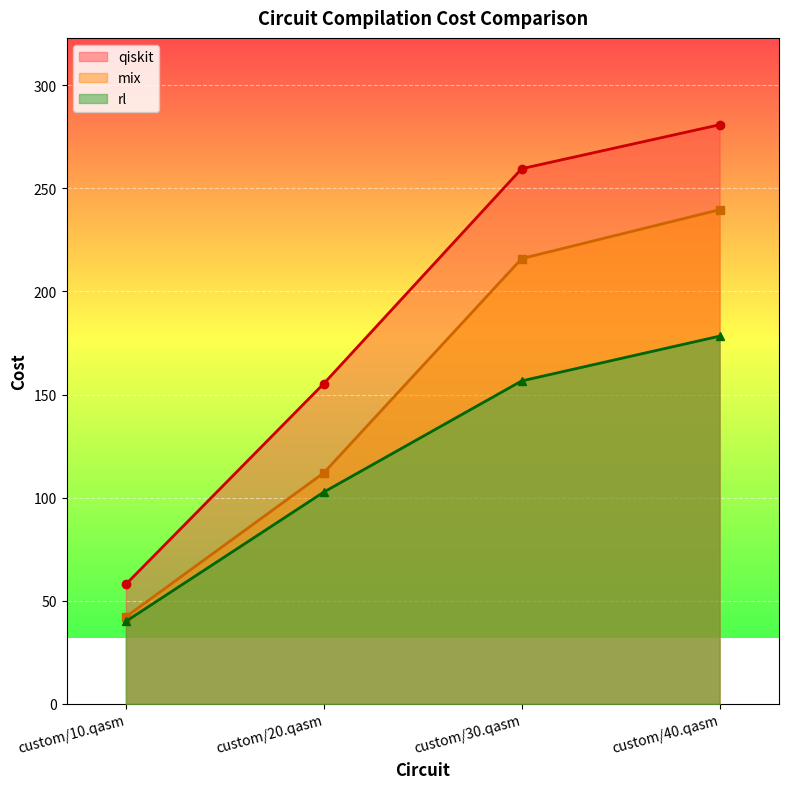

What is the minimum value for rl?

40.0